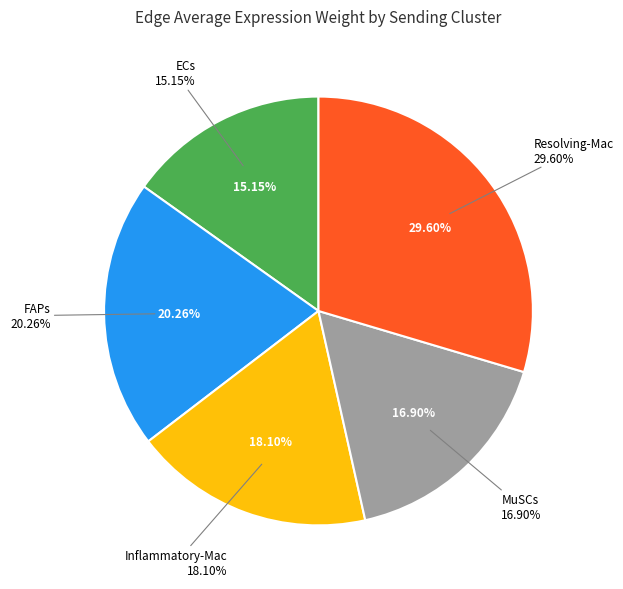

Rank the categories by value from highest to lowest.

Resolving-Mac, FAPs, Inflammatory-Mac, MuSCs, ECs